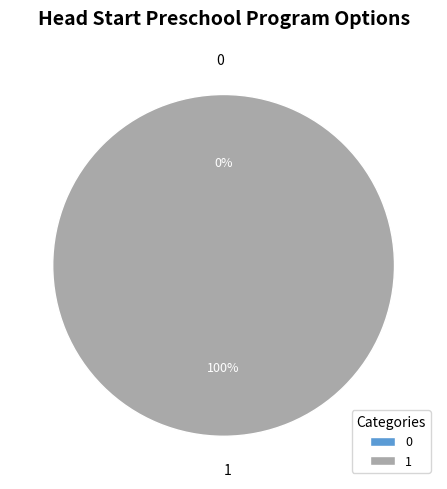

The 0 slice represents 0% of the pie. True or false?

True